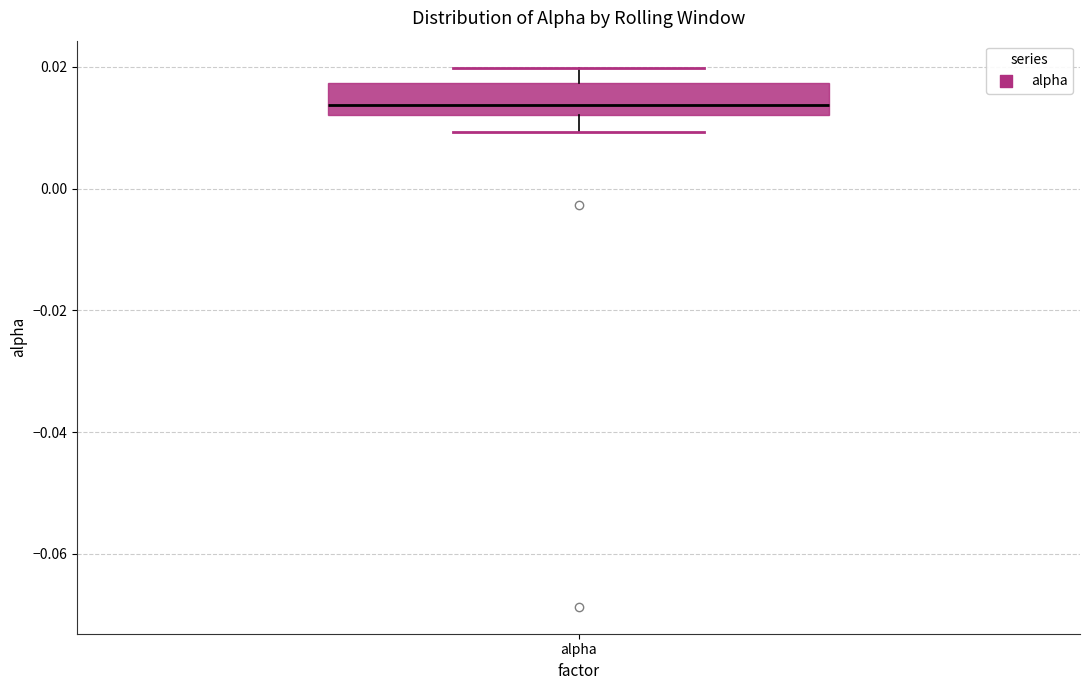

Transcribe this box plot: give where the median line is, the range the box spans, and where the two whiskers end, as read against the y-axis. The values are not printed on the chart, so give them approximately, as read against the axis.

median 0.014, box 0.012 to 0.018, whiskers 0.010 to 0.020